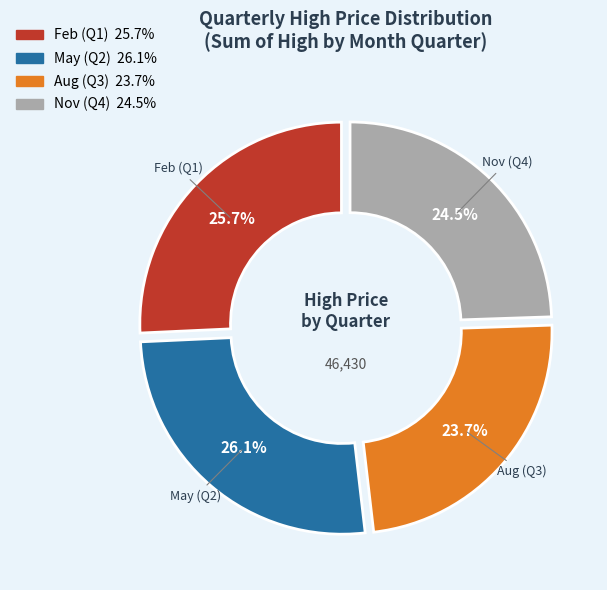

Is there a majority slice in this chart?

No